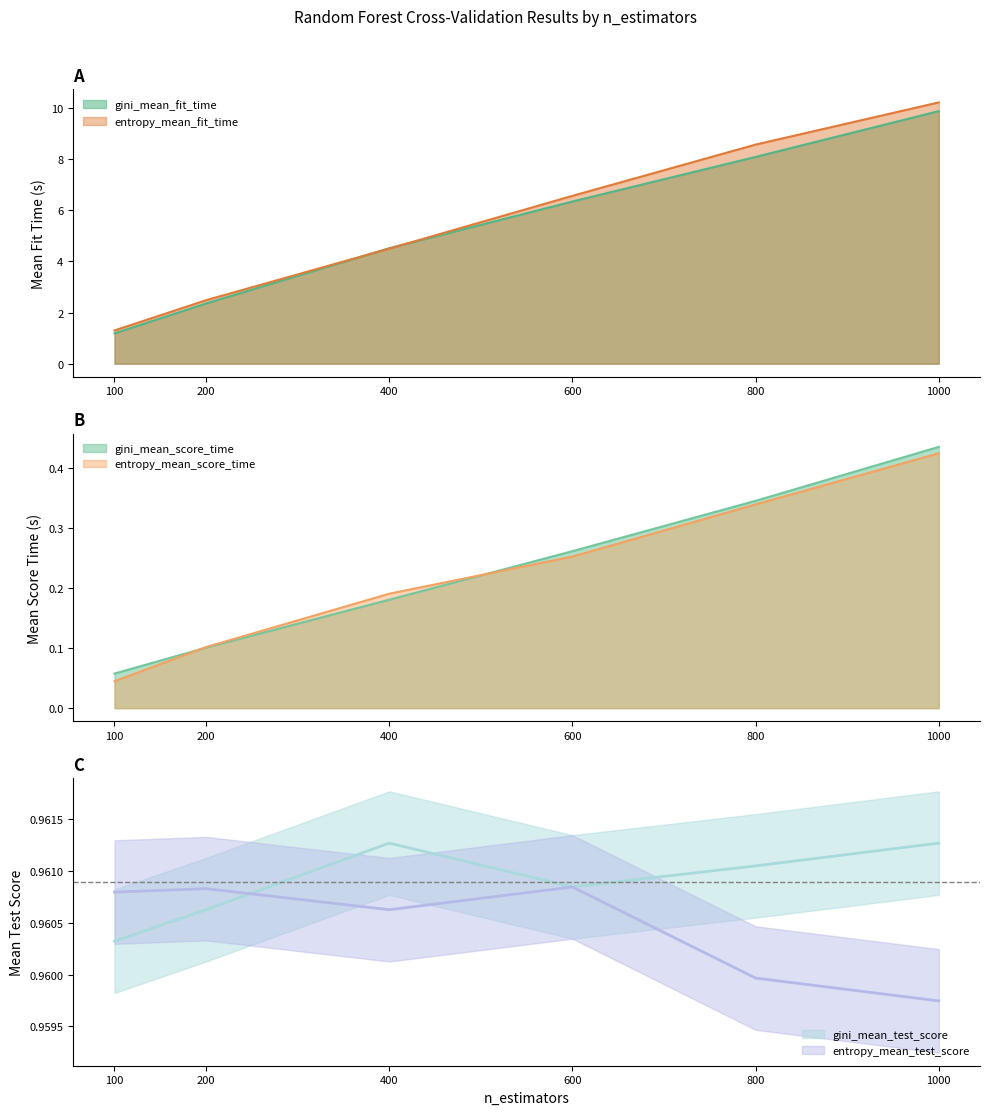

True or false: entropy_mean_test_score has more than 1 interior local peaks.

True